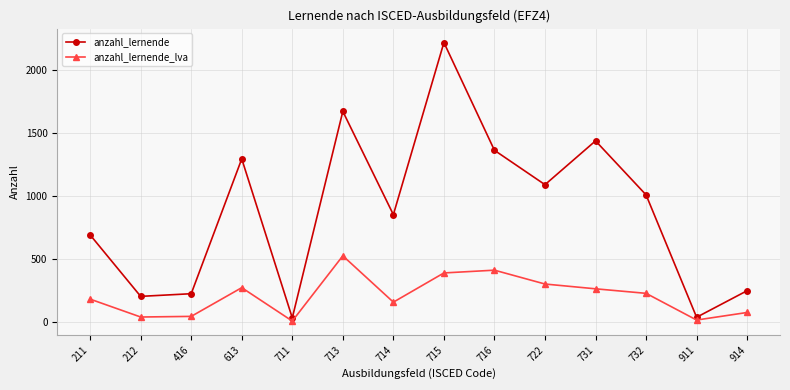

True or false: anzahl_lernende and anzahl_lernende_lva cross at least once.

False